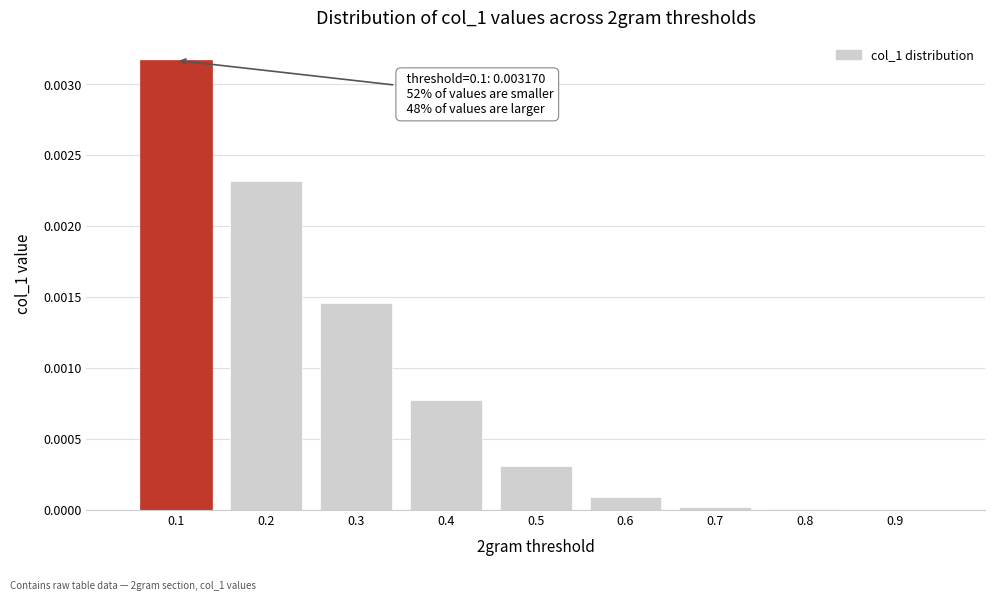

True or false: the data shows 0.0 at 0.6.

True